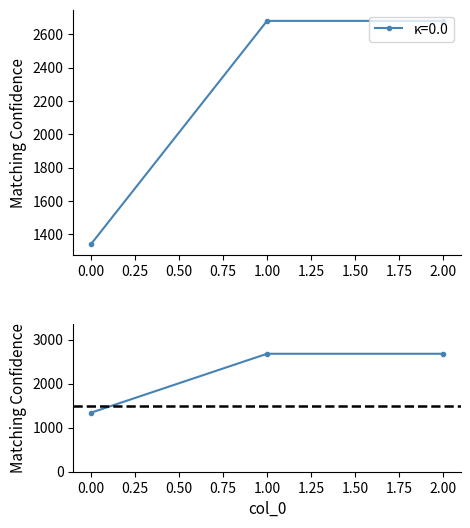

Rank the categories by value from highest to lowest.

1, 2, 0